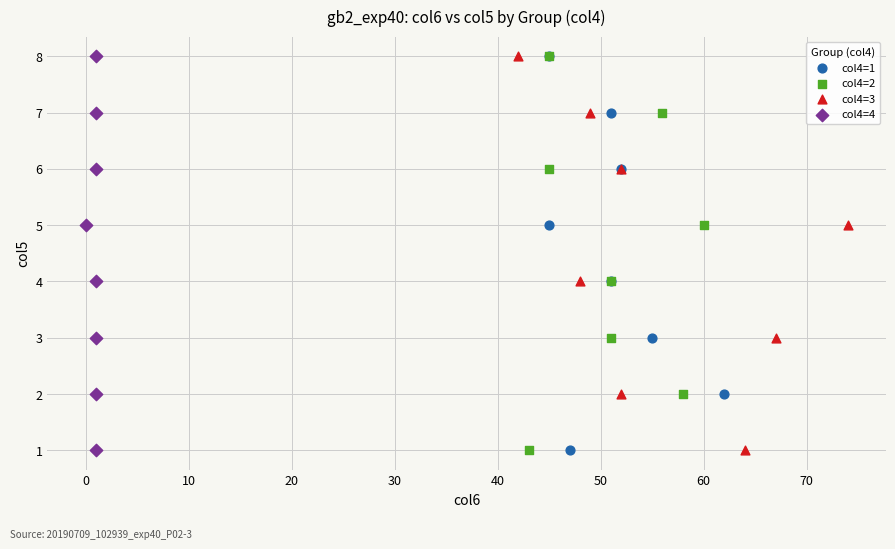

What are all the series names shown in the legend?

col4=1, col4=2, col4=3, col4=4